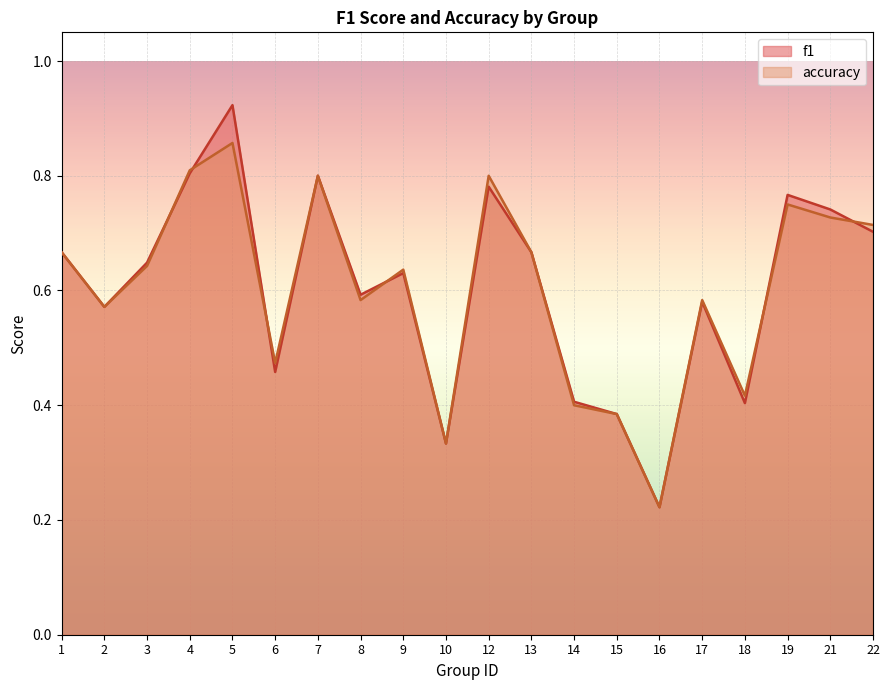

Which category has the lowest value in the f1 series?

16